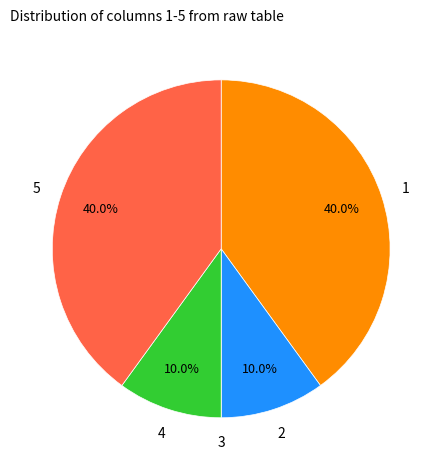

True or false: 2 accounts for 10% of the total.

True